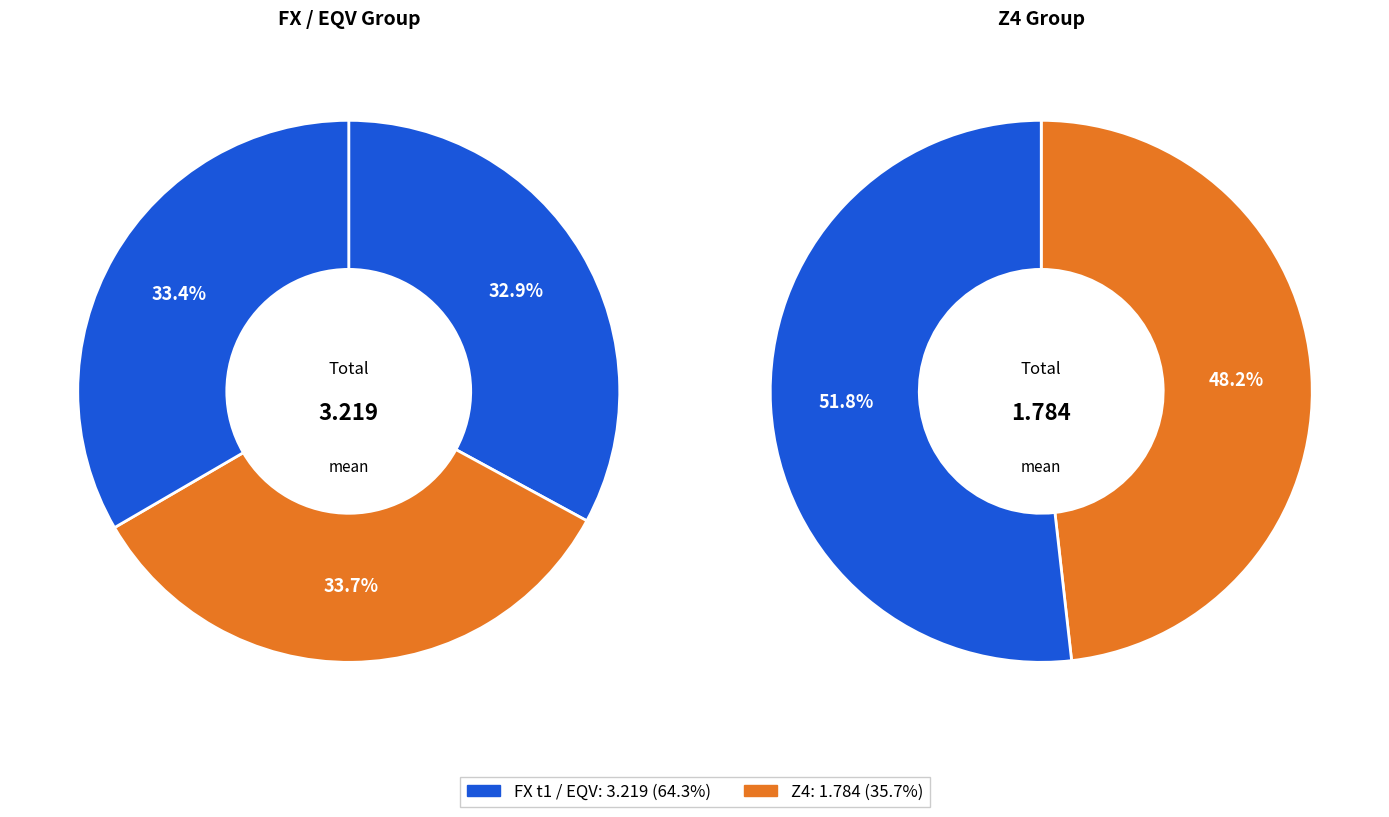

Count the number of slices in the pie.

5